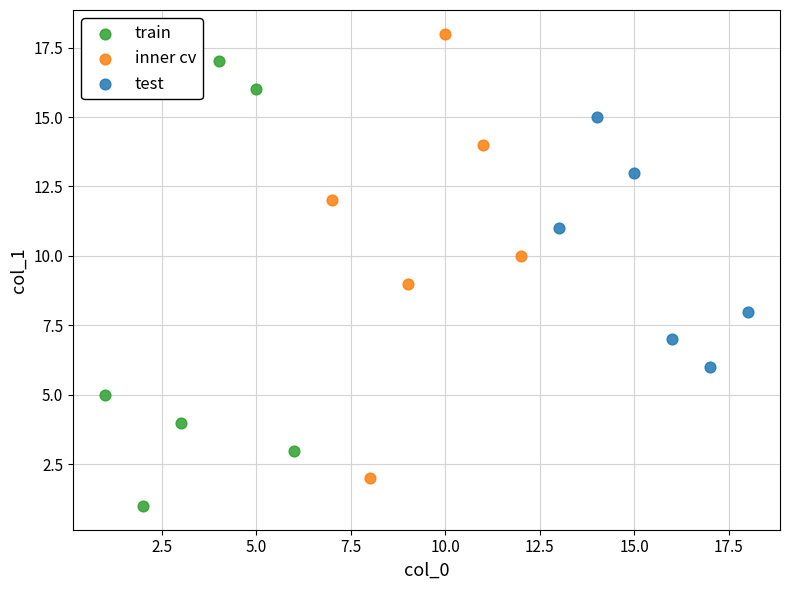

Which series contains the lowest Y value?

train